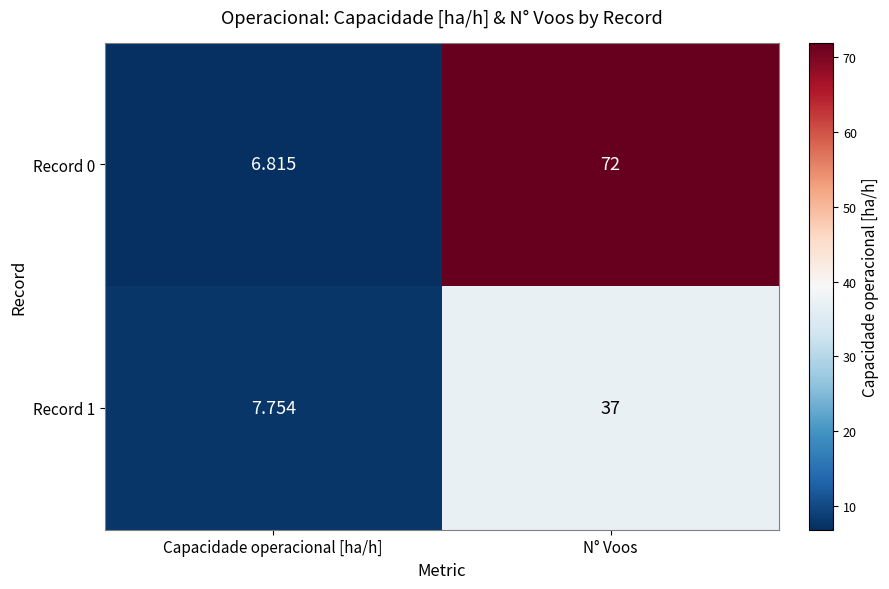

Which label corresponds to the smallest value in the chart?

Capacidade operacional [ha/h]